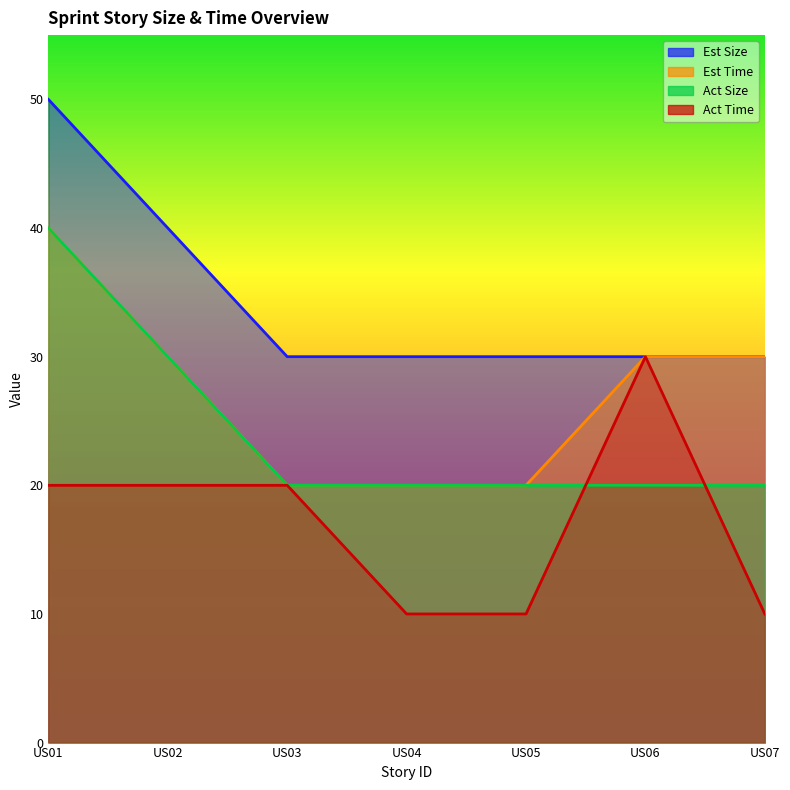

How many lines are shown in the chart?

4